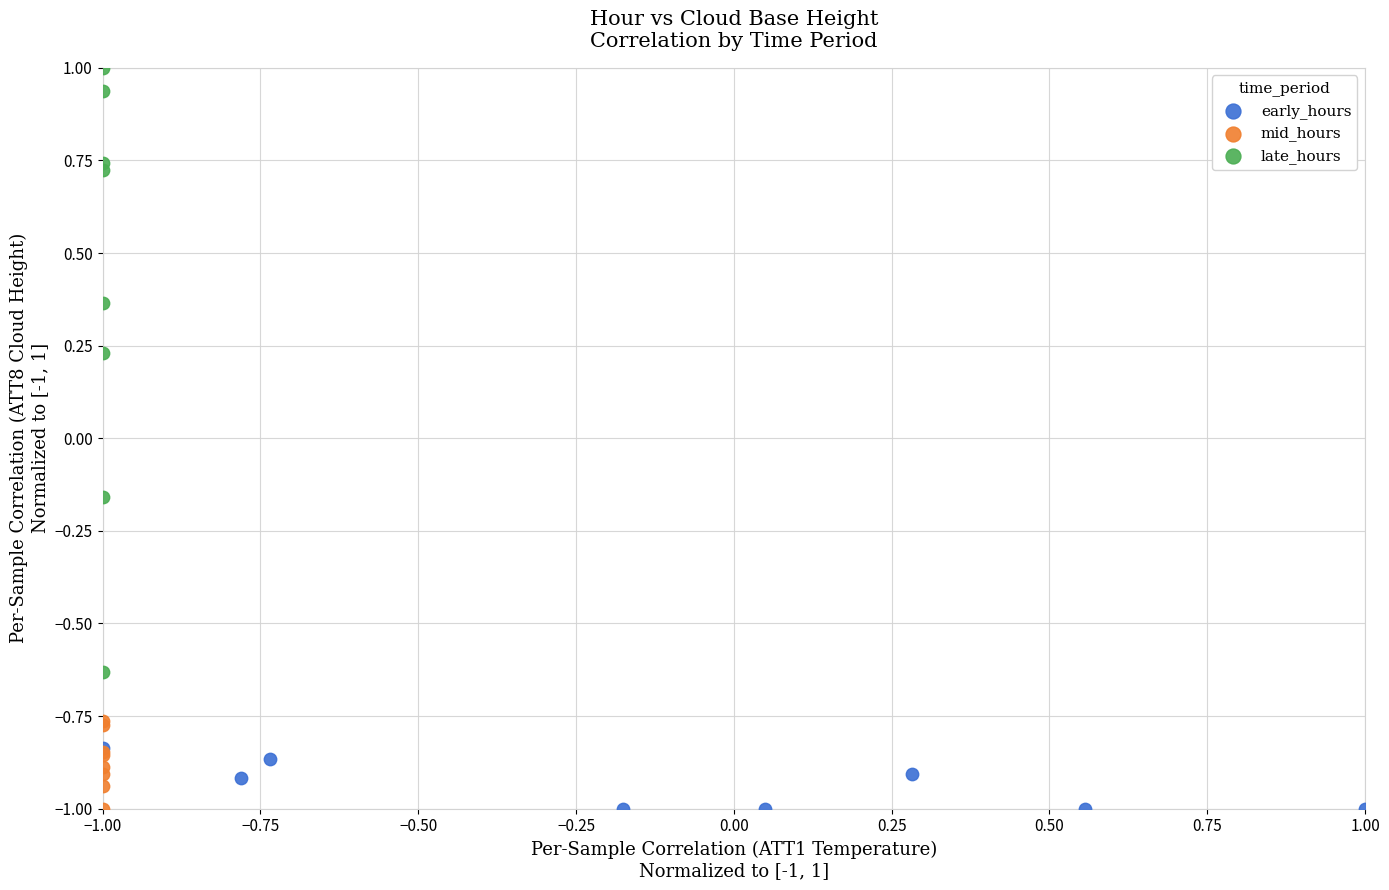

What are all the series names shown in the legend?

early_hours, mid_hours, late_hours